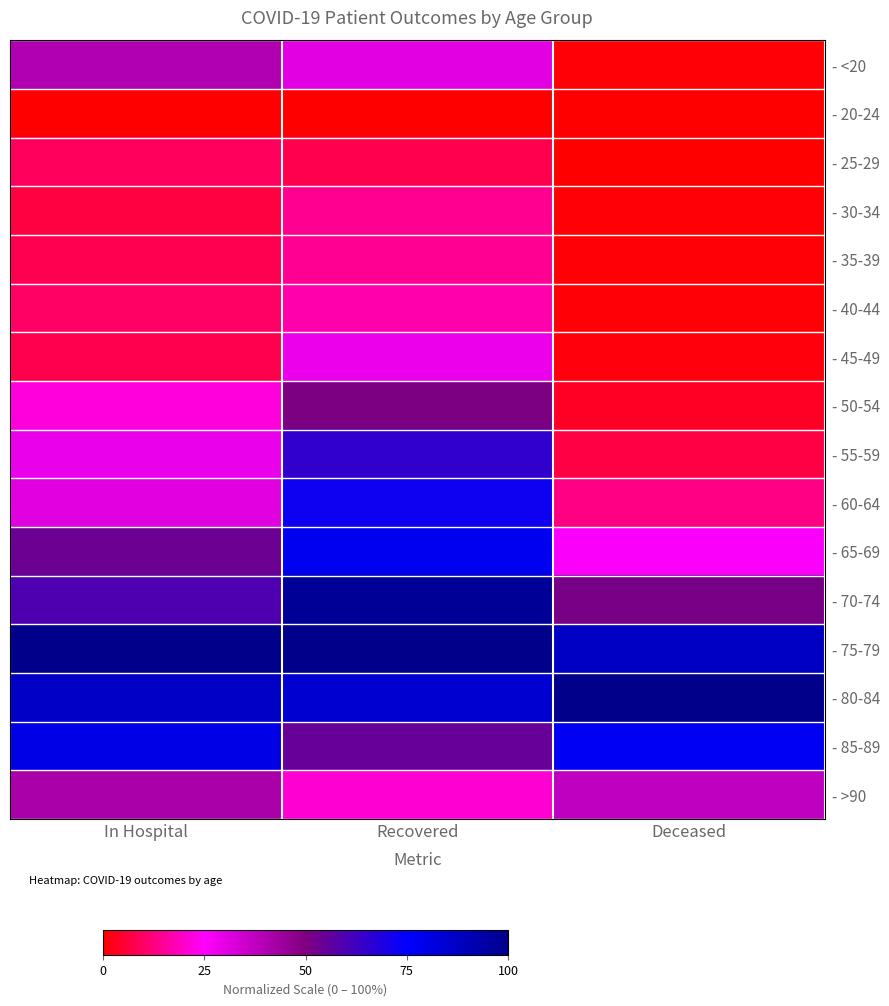

Which series changed the most between In Hospital and Deceased?

- <20